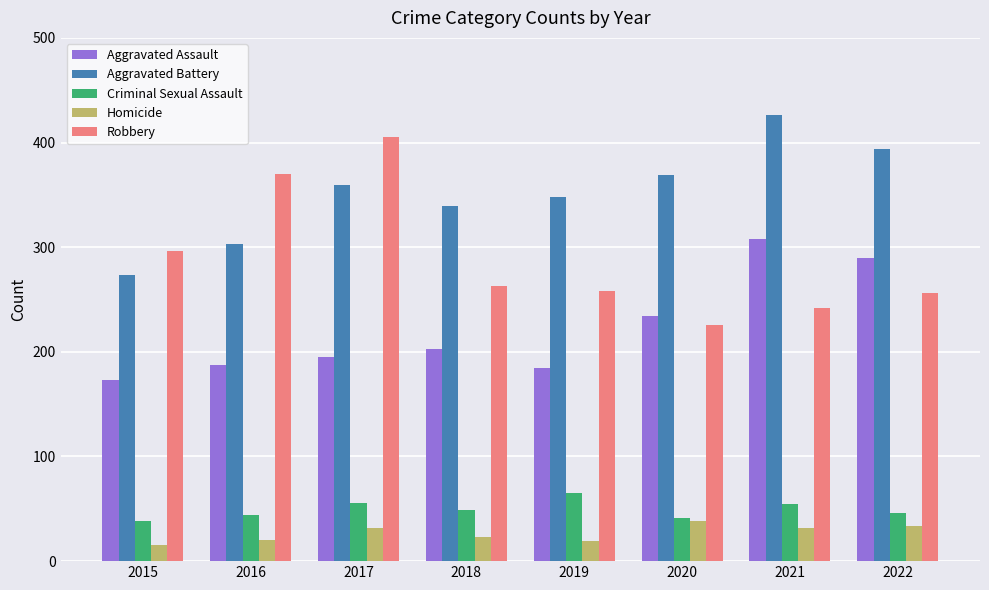

How many data points does each series have?

8